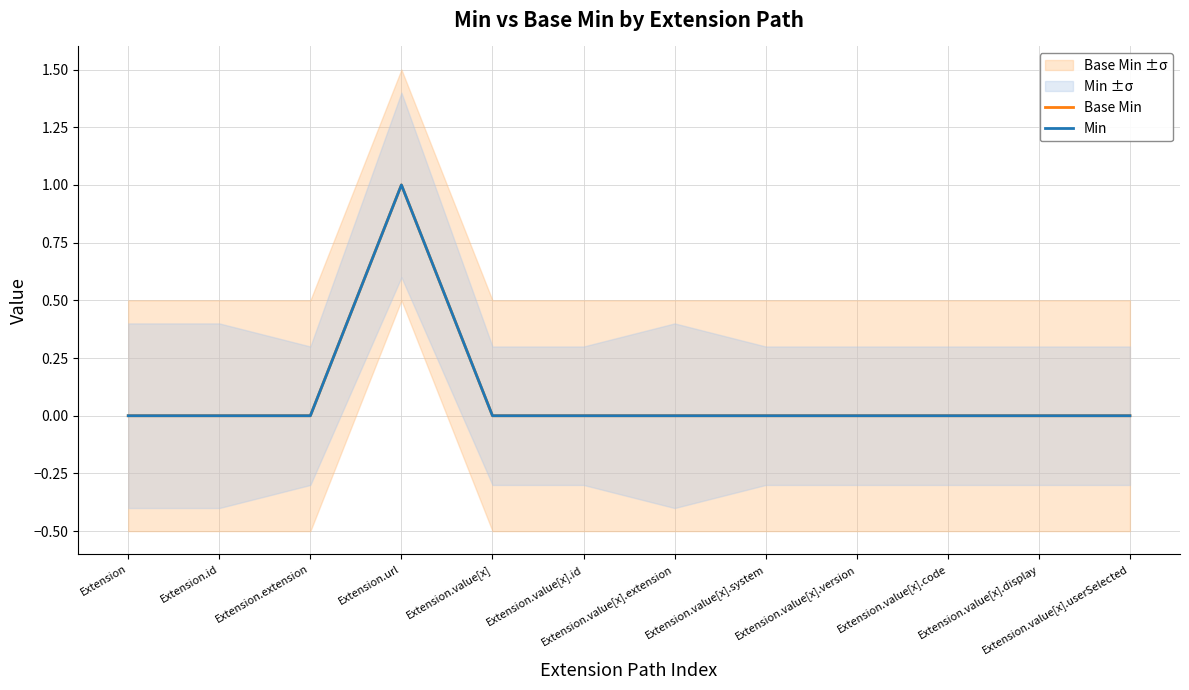

Reading left to right, extract all data points from this chart.

Base Min: 0	0	0	1	0	0	0	0	0	0	0	0
Min: 0	0	0	1	0	0	0	0	0	0	0	0